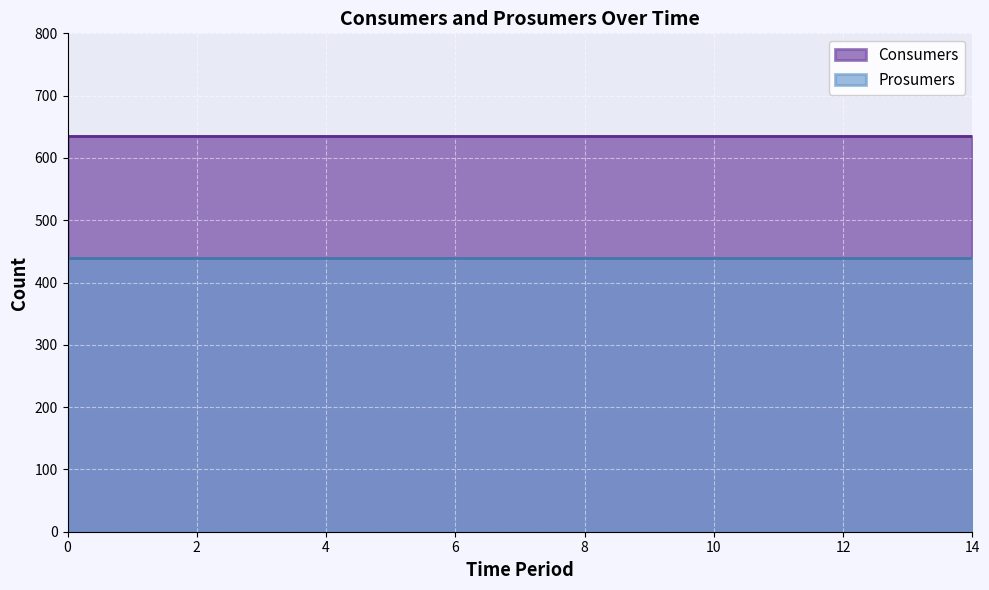

What is the approximate value of Prosumers at 8?

440